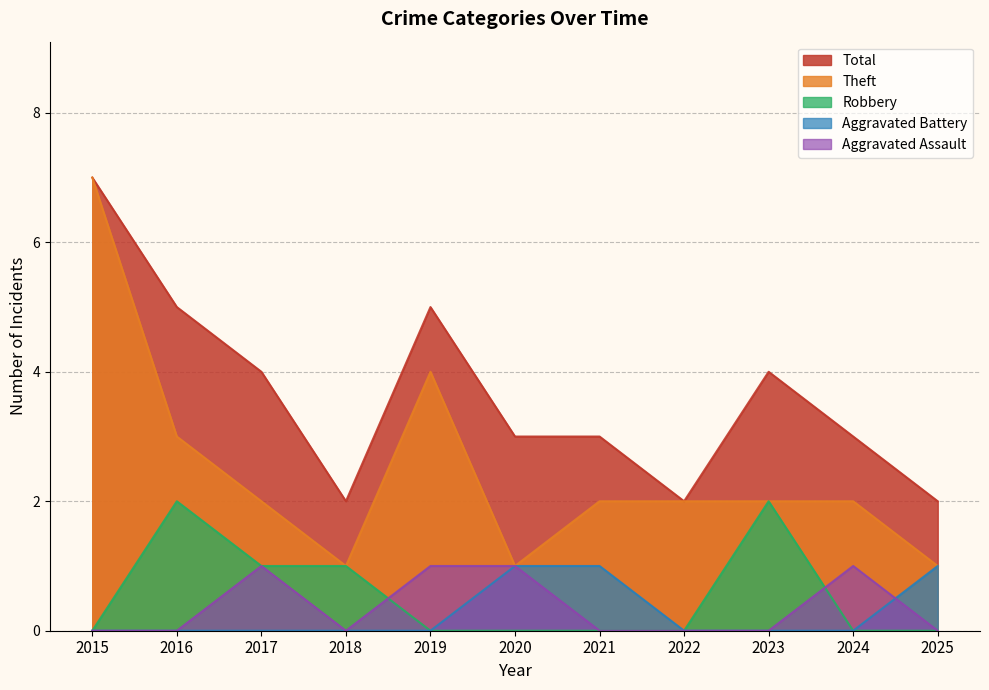

Reading right to left, what are all the values shown in this chart?

Aggravated Assault: 2025=0	2024=1	2023=0	2022=0	2021=0	2020=1	2019=1	2018=0	2017=1	2016=0	2015=0
Aggravated Battery: 2025=1	2024=0	2023=0	2022=0	2021=1	2020=1	2019=0	2018=0	2017=0	2016=0	2015=0
Robbery: 2025=0	2024=0	2023=2	2022=0	2021=0	2020=0	2019=0	2018=1	2017=1	2016=2	2015=0
Theft: 2025=1	2024=2	2023=2	2022=2	2021=2	2020=1	2019=4	2018=1	2017=2	2016=3	2015=7
Total: 2025=2	2024=3	2023=4	2022=2	2021=3	2020=3	2019=5	2018=2	2017=4	2016=5	2015=7